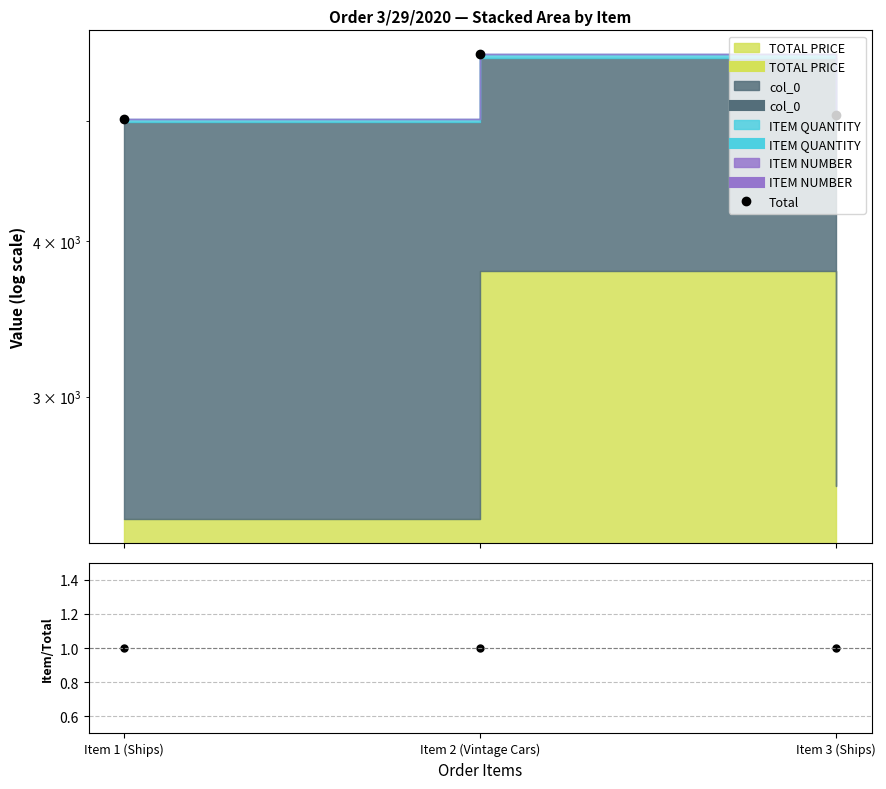

What is the total value across all series at Item 2 (Vintage Cars)?

5661.4